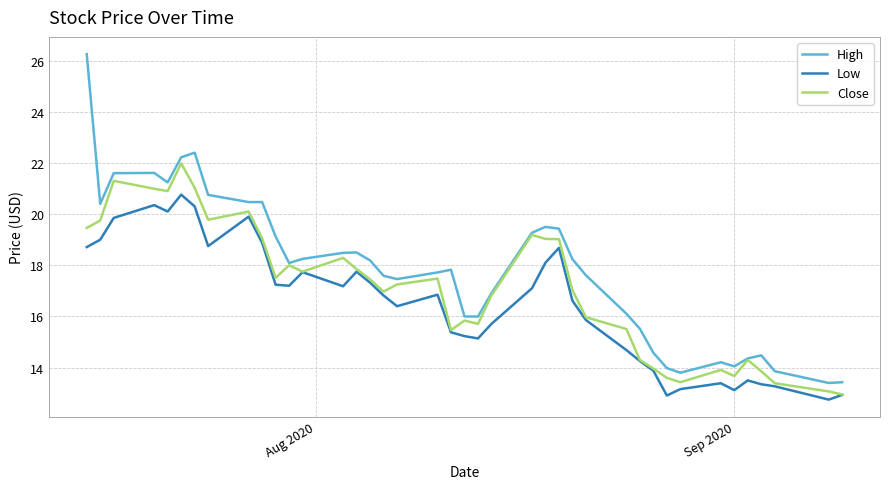

Rank the series by their average value, from highest to lowest.

High, Close, Low